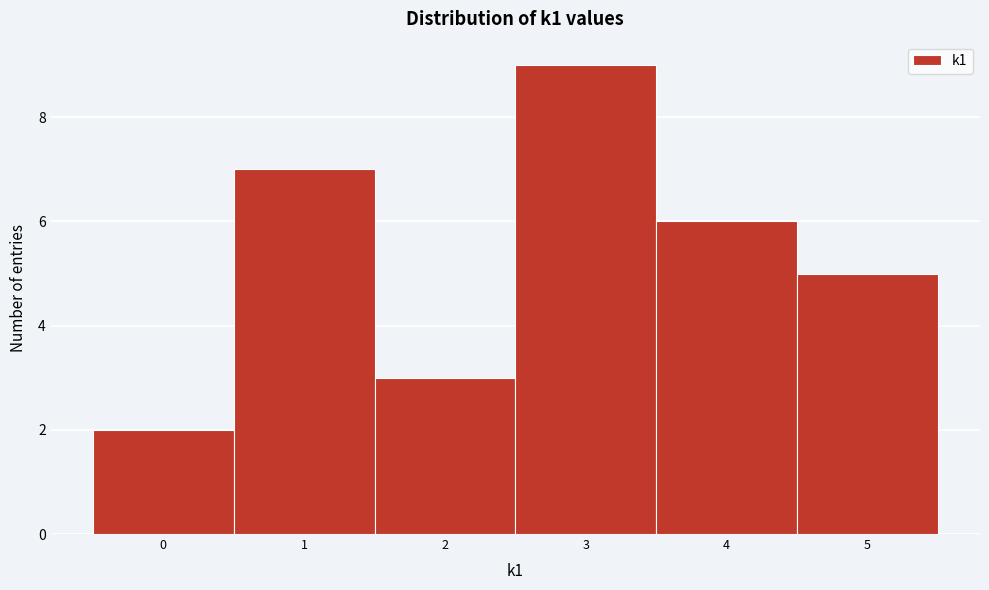

How tall is the bar that spans 4.5 to 5.5 on the x-axis? The values are not printed on the chart, so give them approximately, as read against the axis.

5